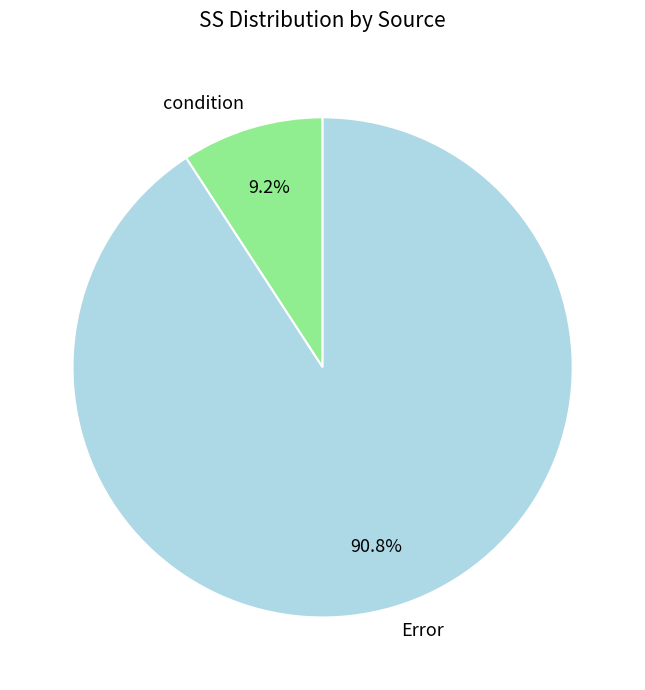

How much of the chart is everything except Error?

9.2%